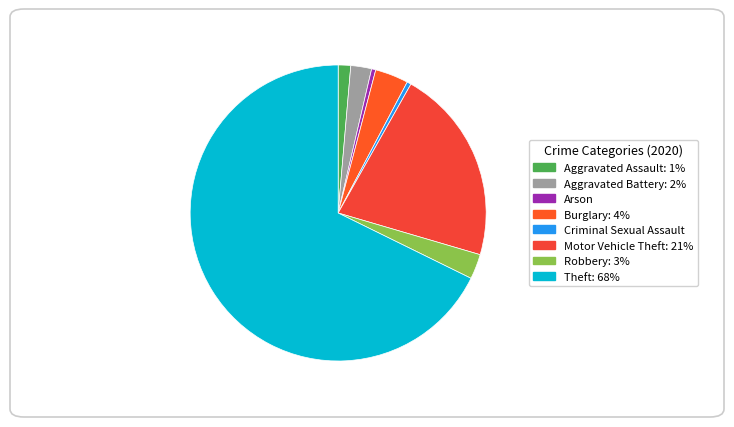

How many slices are in this pie chart?

8